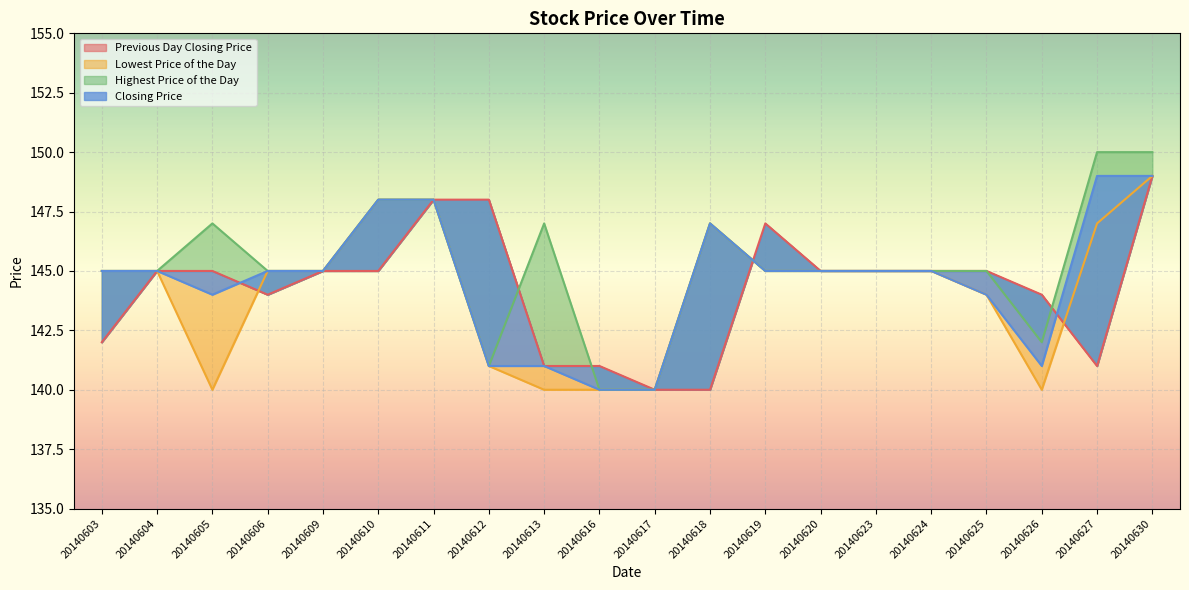

At how many categories does at least one series exceed 148?

2